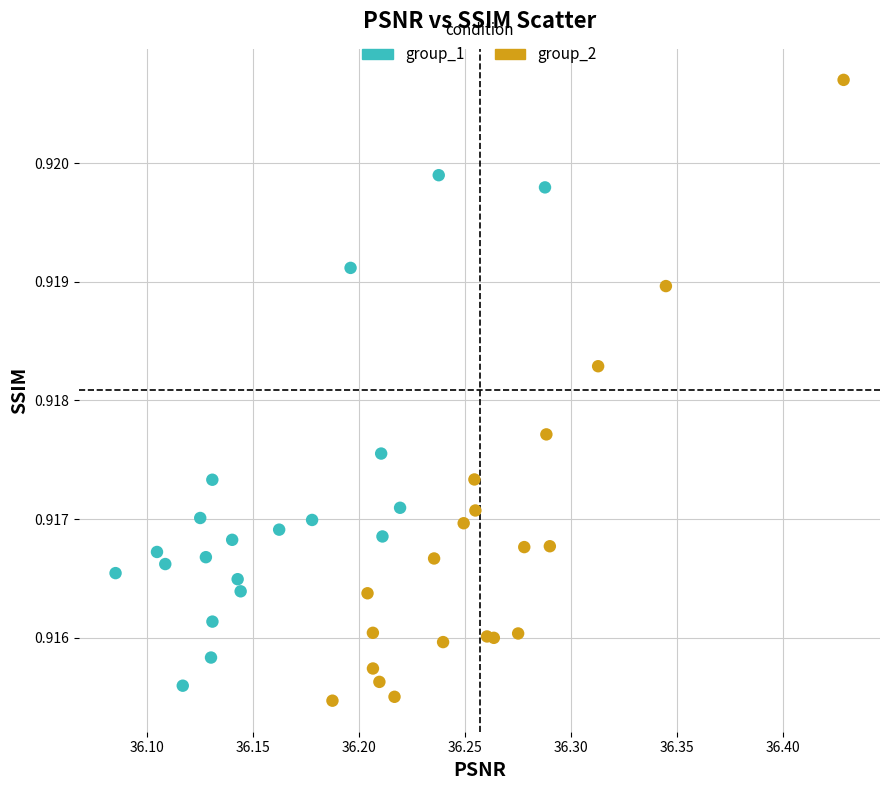

Which series has the widest spread of Y values?

group_2